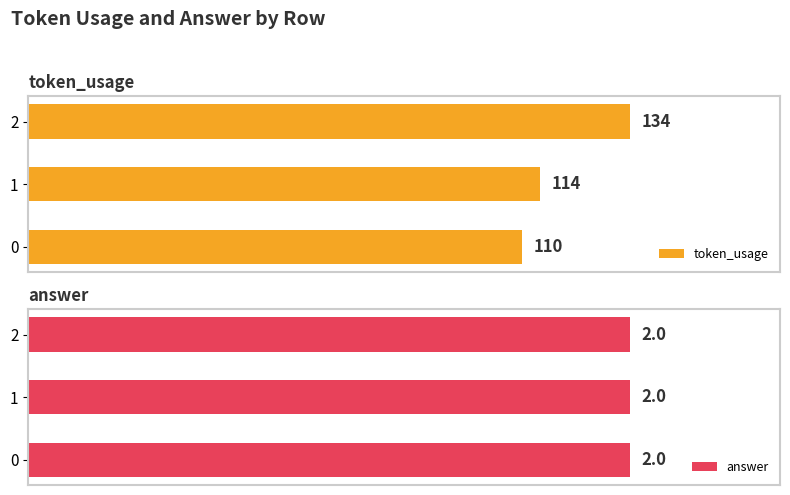

Between 2 and 0, which is larger?

2